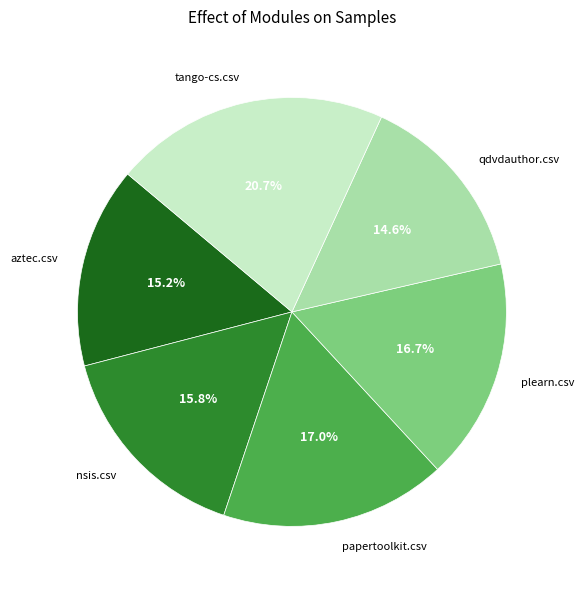

What is the largest slice in the pie chart?

tango-cs.csv